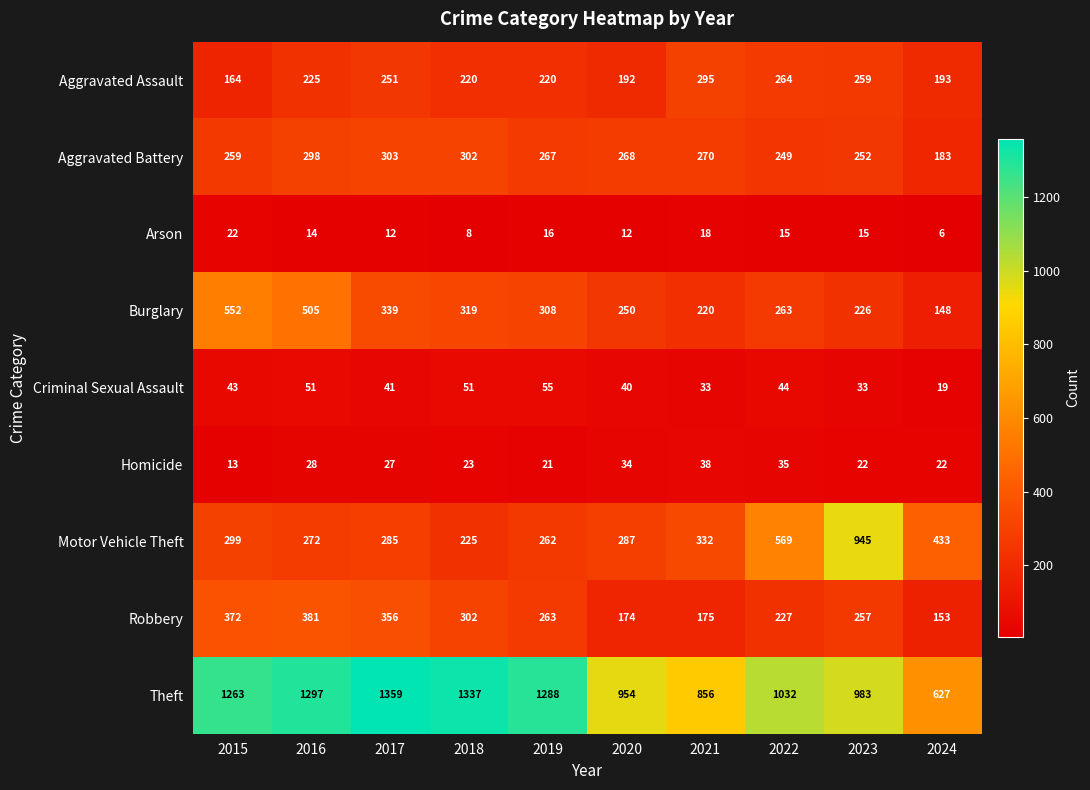

Which series changed the most between 2015 and 2021?

Theft